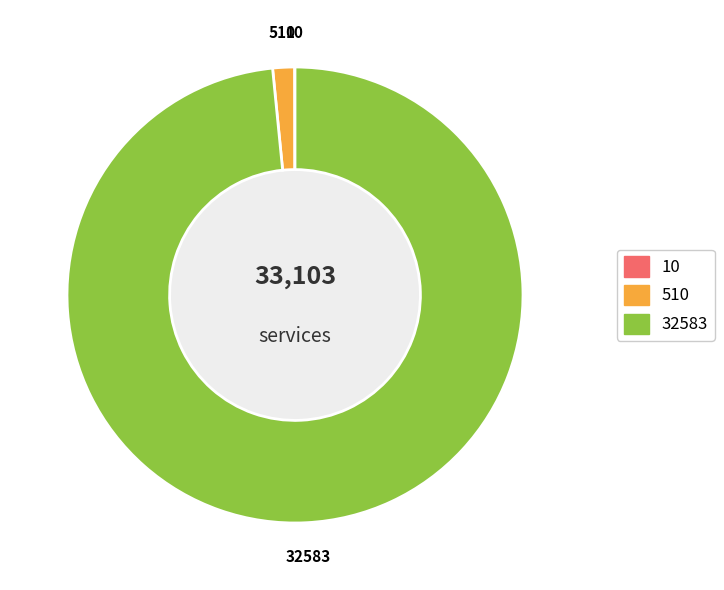

Is there any slice that represents more than half of the pie?

Yes